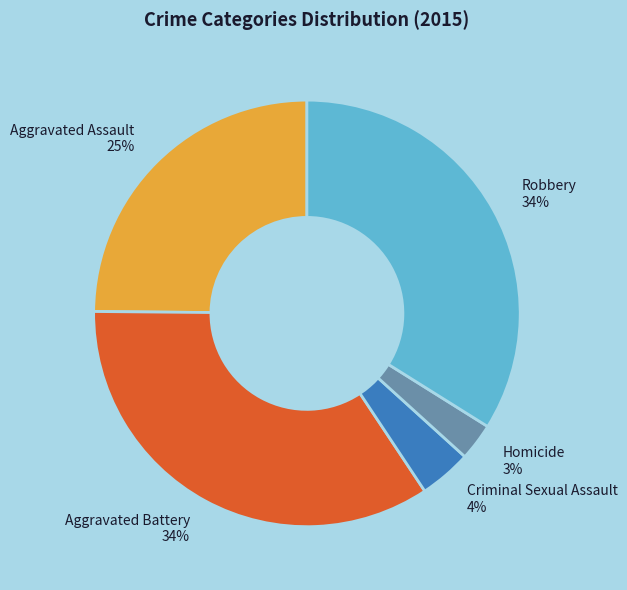

How many slices are in this pie chart?

5